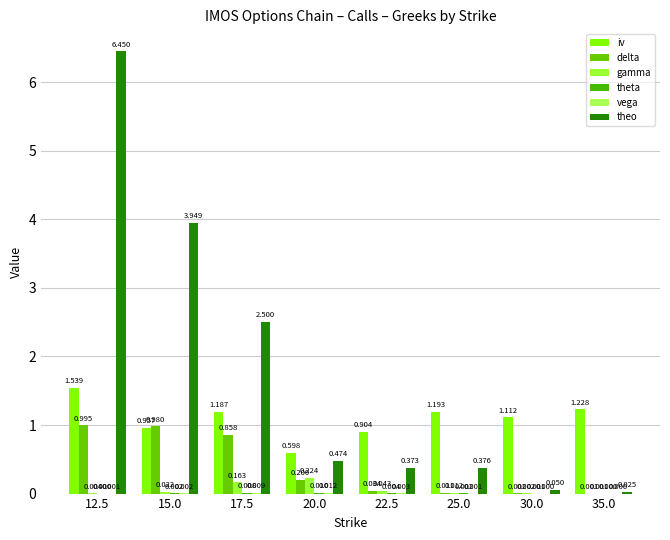

At how many categories does at least one series exceed 3?

2